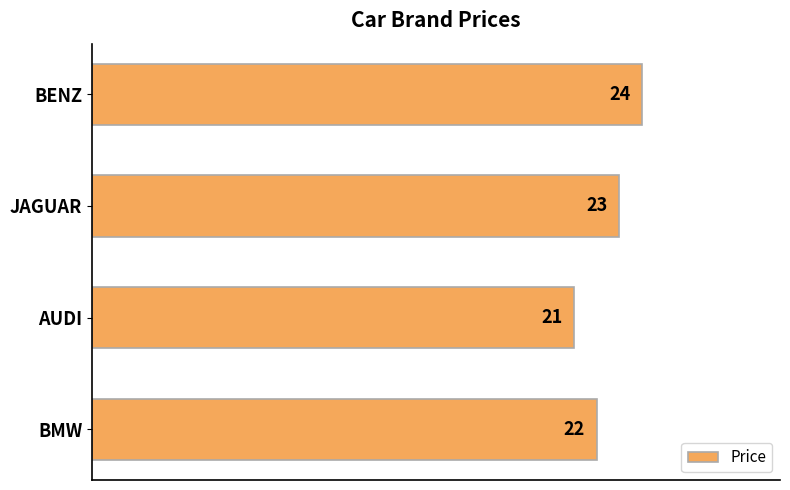

Rank the categories by value from lowest to highest.

AUDI, BMW, JAGUAR, BENZ